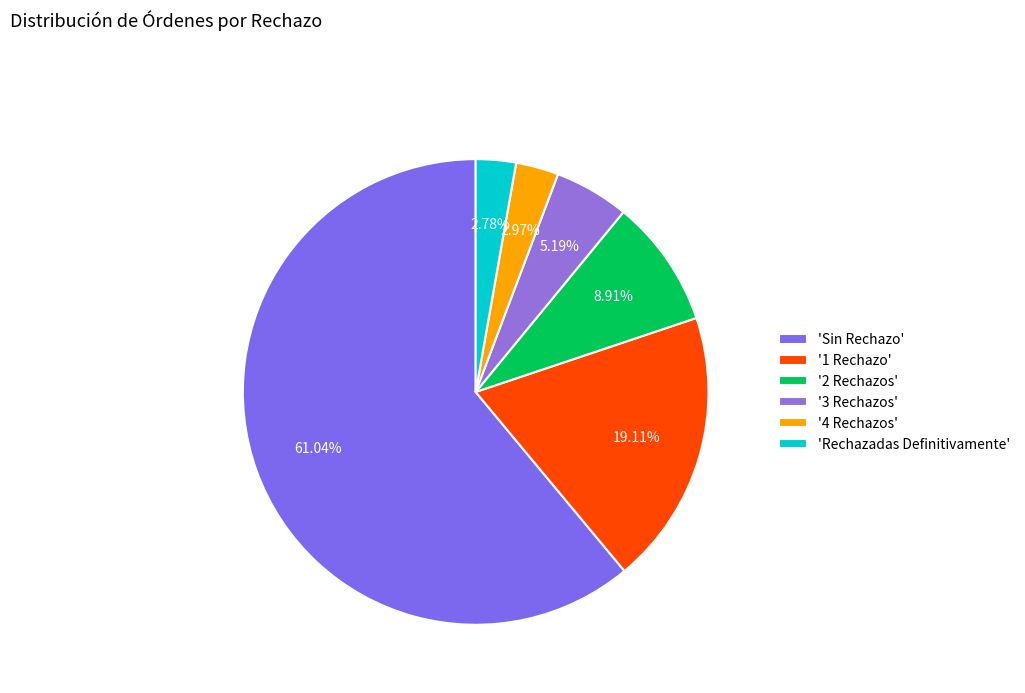

How many slices are in this pie chart?

6